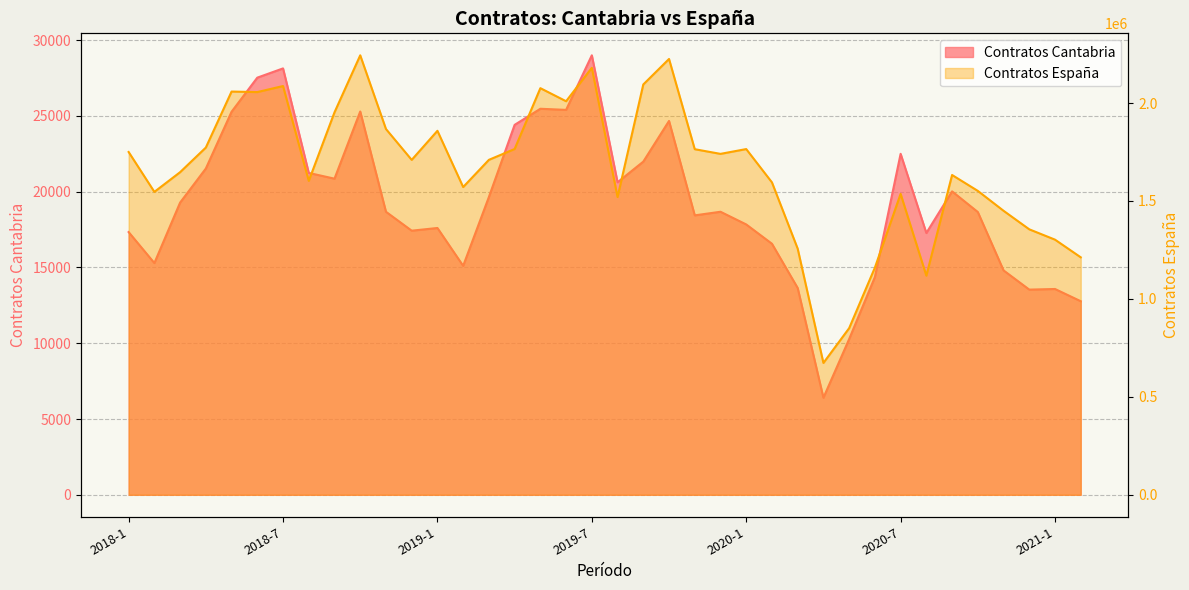

What is the lowest value of the Contratos Cantabria series?

6404